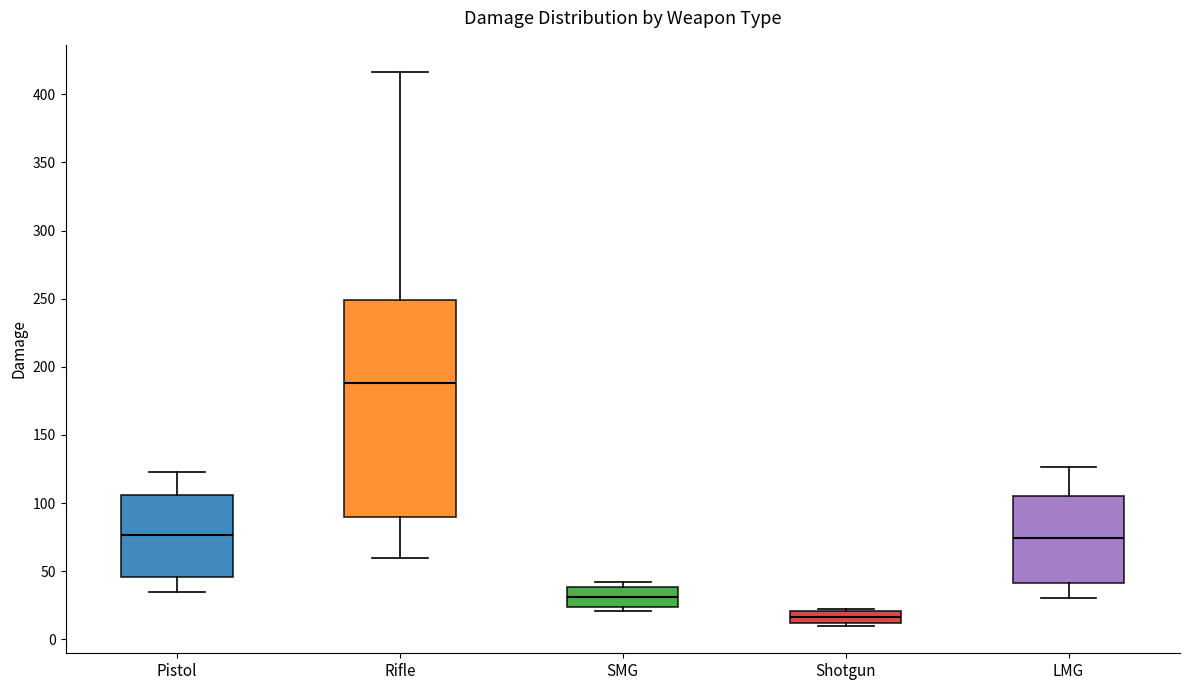

Which box is the tallest, from its lower edge to its upper edge?

Rifle